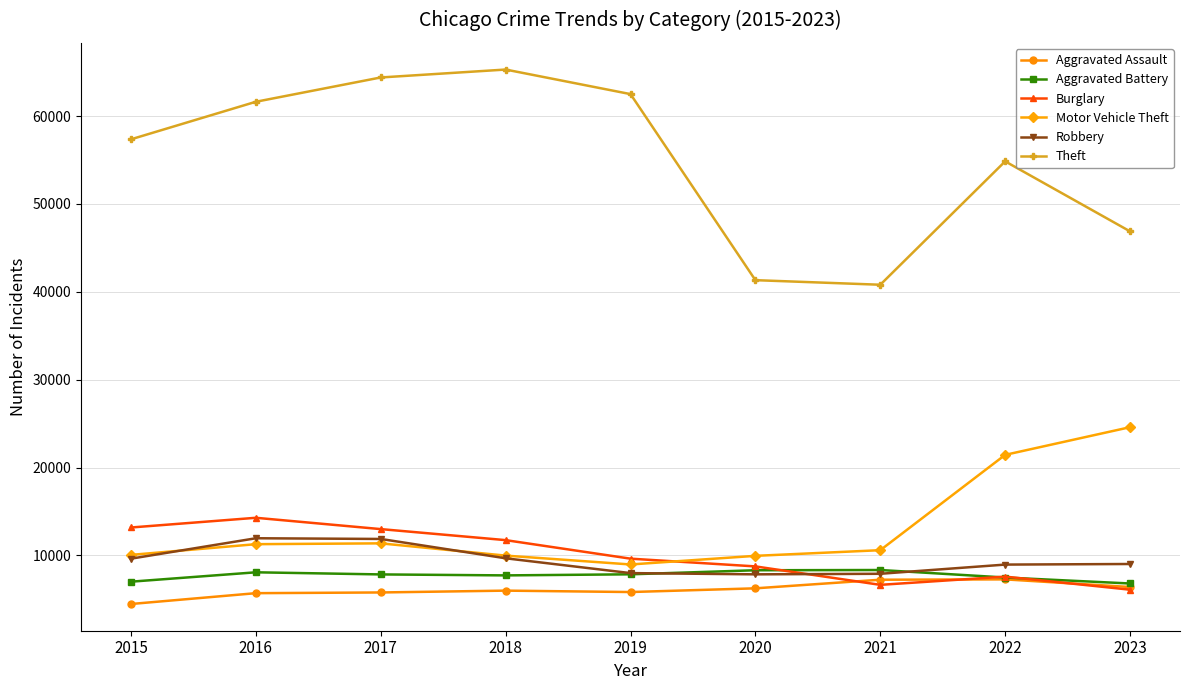

Does the chart have visible grid lines?

Yes